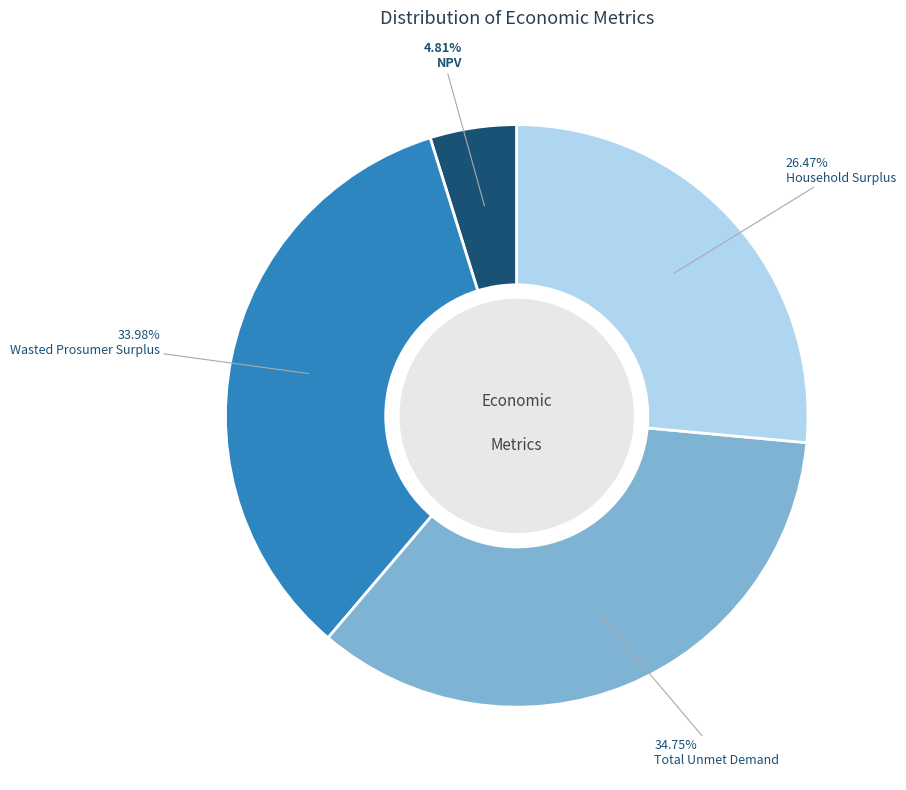

Does any single category account for the majority?

No